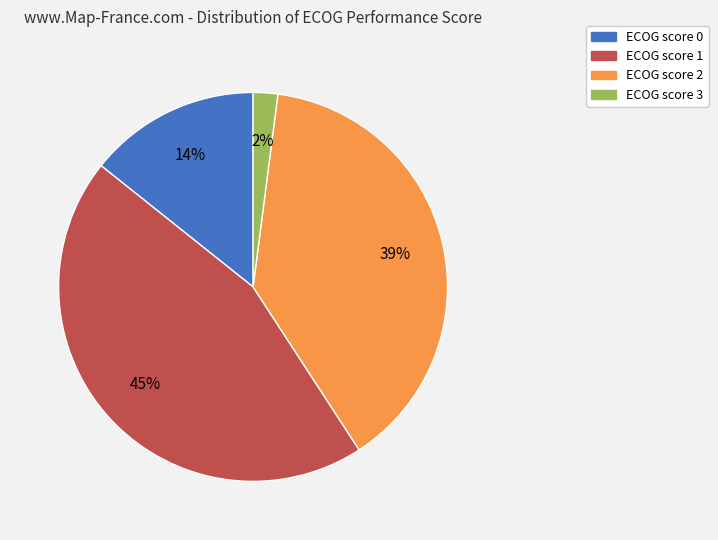

Count the number of slices in the pie.

4